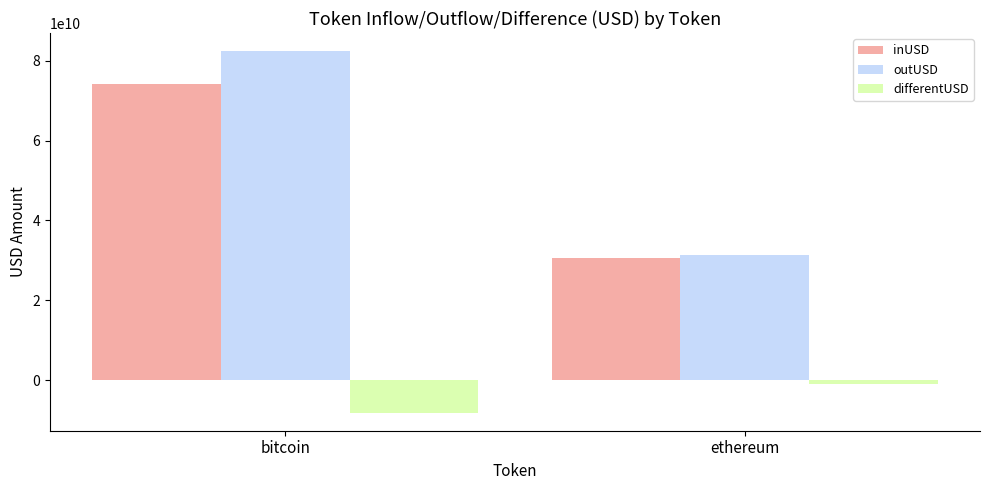

What value does the outUSD series have at bitcoin?

82430432486.1